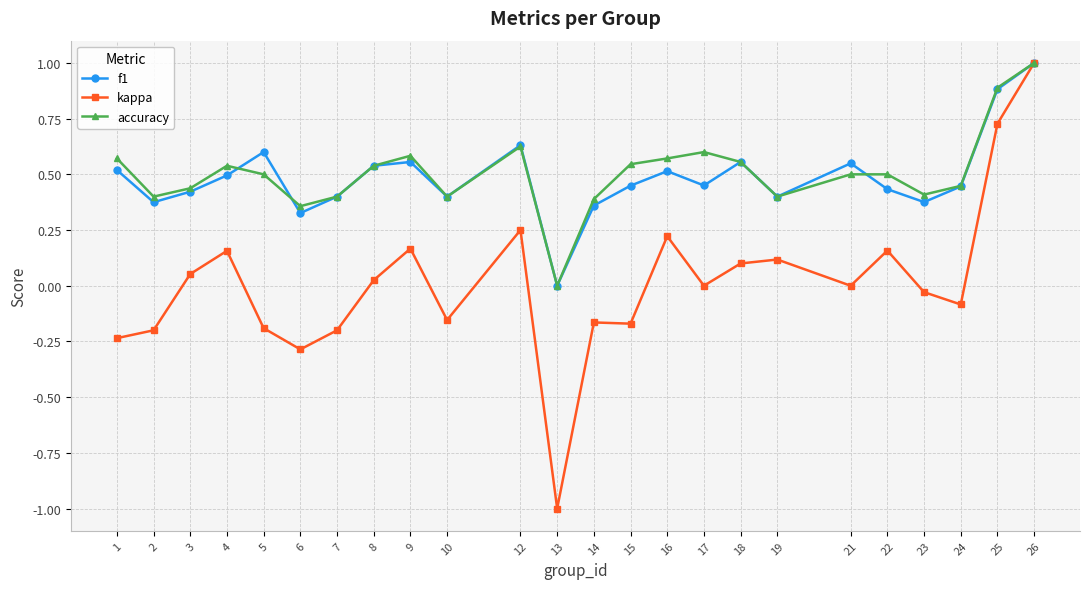

Which series has the largest range (max minus min)?

kappa